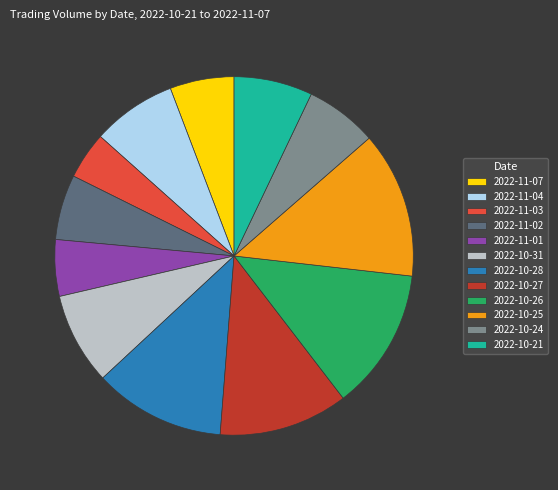

True or false: 2022-11-01 accounts for 5% of the total.

True